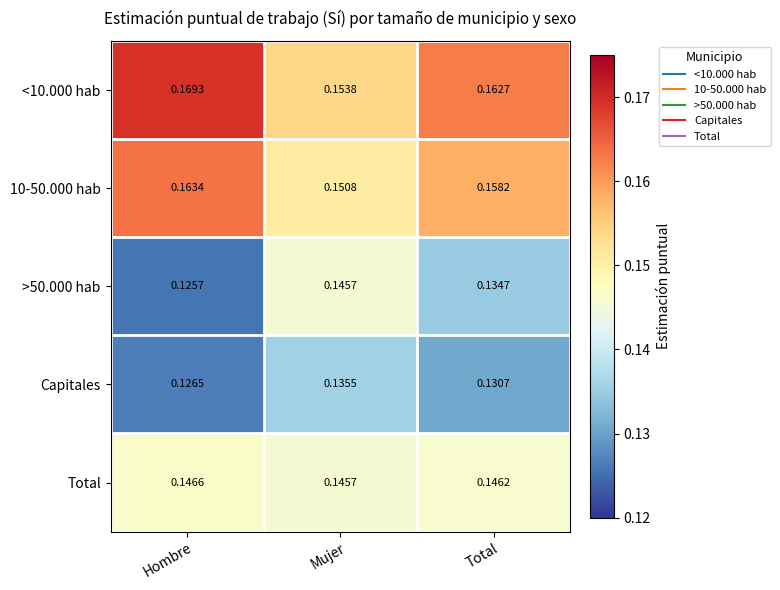

At which category does the chart reach its peak across all series?

Hombre